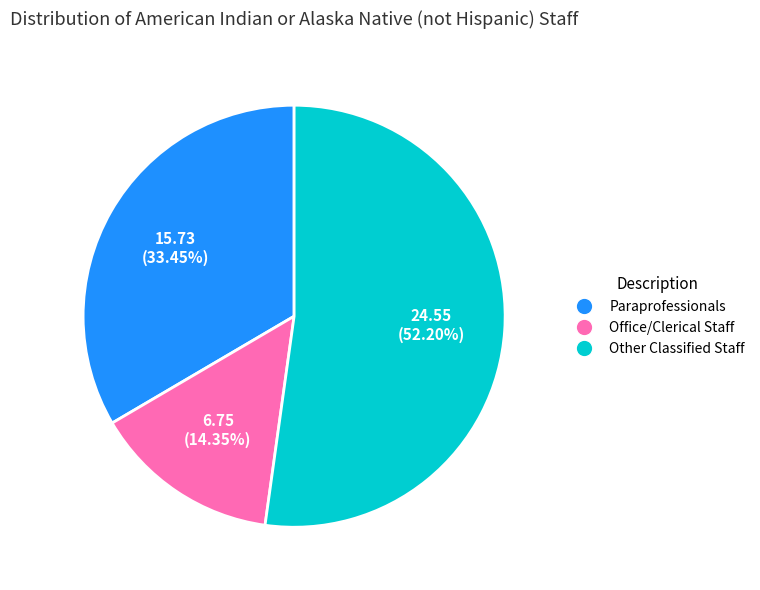

Rank the categories by value from highest to lowest.

Other Classified Staff, Paraprofessionals, Office/Clerical Staff